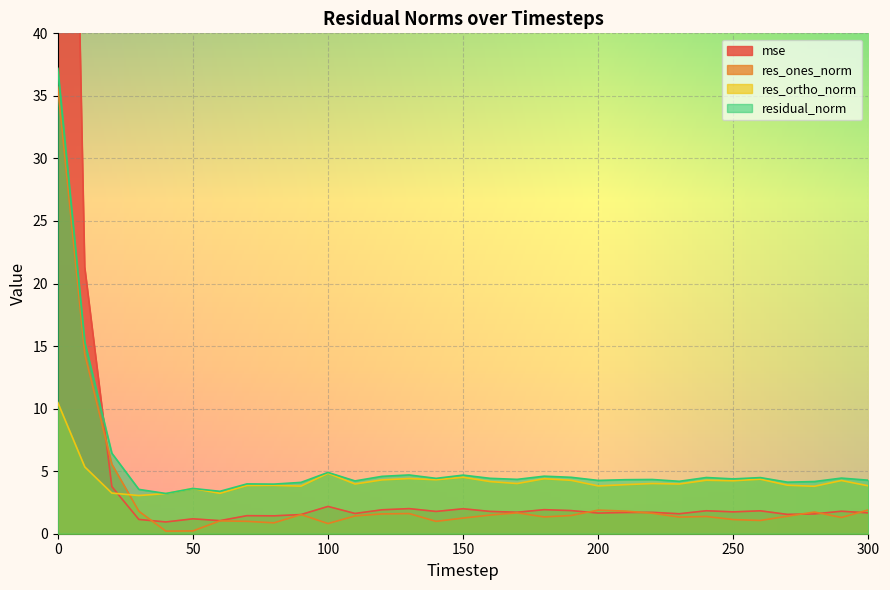

Reading left to right, extract all data points from this chart.

mse: 125.8	21.3	3.8	1.1	0.9	1.2	1.0	1.4	1.4	1.5	2.2	1.6	1.9	2.0	1.8	2.0	1.8	1.7	1.9	1.8	1.7	1.7	1.7	1.6	1.8	1.7	1.8	1.5	1.6	1.8	1.7
res_ones_norm: 35.7	14.4	5.6	1.8	0.2	0.2	1.0	1.0	0.9	1.5	0.8	1.4	1.6	1.6	1.0	1.3	1.5	1.7	1.3	1.5	1.9	1.8	1.6	1.3	1.4	1.1	1.1	1.4	1.7	1.3	1.9
res_ortho_norm: 10.5	5.3	3.2	3.1	3.2	3.6	3.2	3.9	3.9	3.8	4.8	4.0	4.3	4.4	4.3	4.5	4.2	4.0	4.4	4.3	3.8	3.9	4.0	4.0	4.3	4.2	4.4	3.9	3.8	4.3	3.8
residual_norm: 37.2	15.3	6.4	3.5	3.2	3.6	3.4	4.0	4.0	4.1	4.9	4.2	4.6	4.7	4.4	4.7	4.4	4.3	4.6	4.5	4.3	4.3	4.3	4.2	4.5	4.4	4.5	4.1	4.2	4.4	4.3